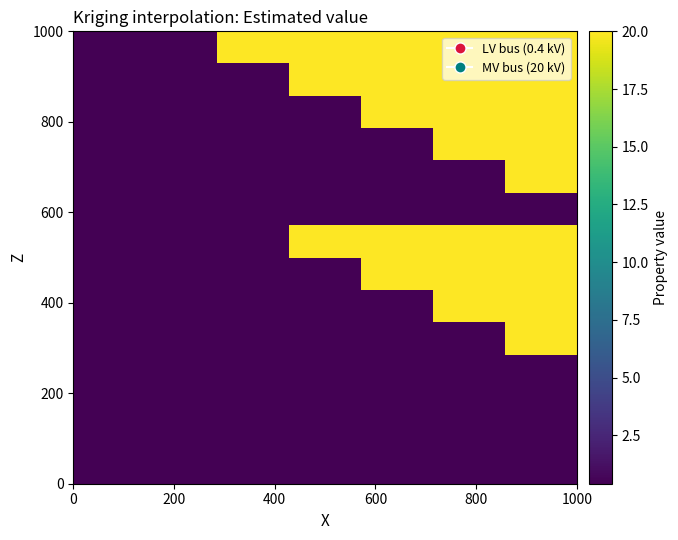

At how many categories does at least one series exceed 19?

5